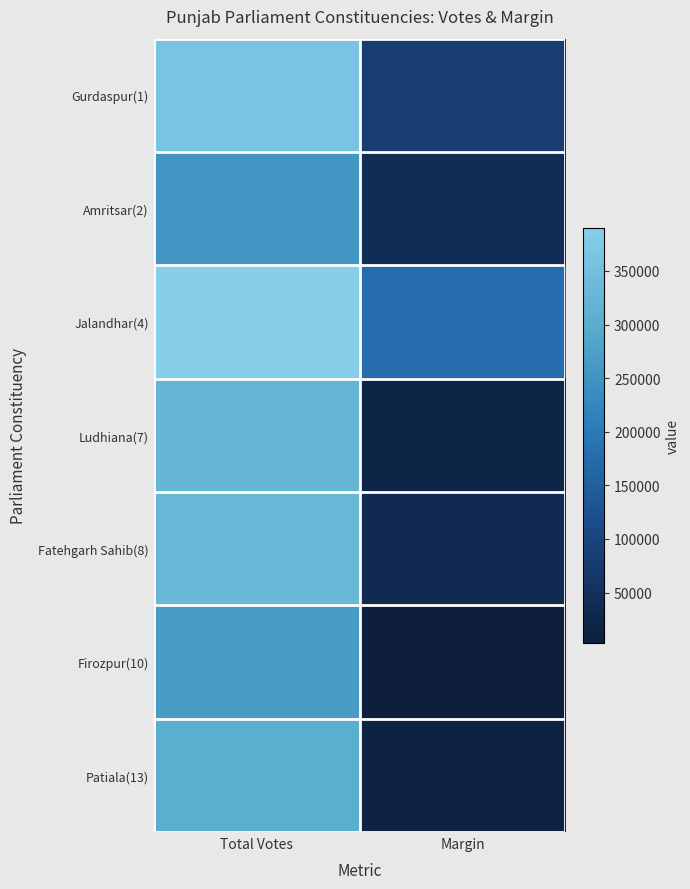

Which series has the largest total across all categories?

Jalandhar(4)